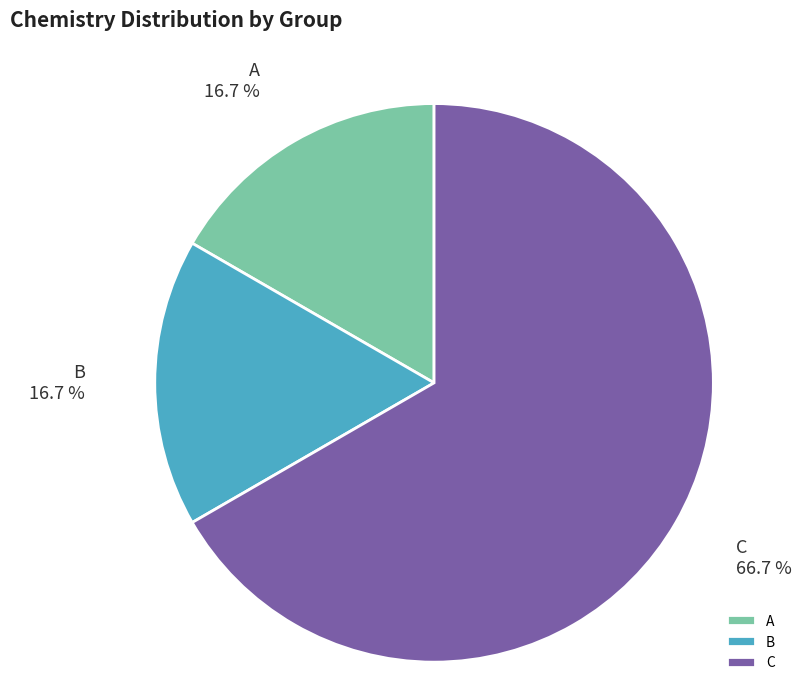

True or false: B accounts for 17% of the total.

True